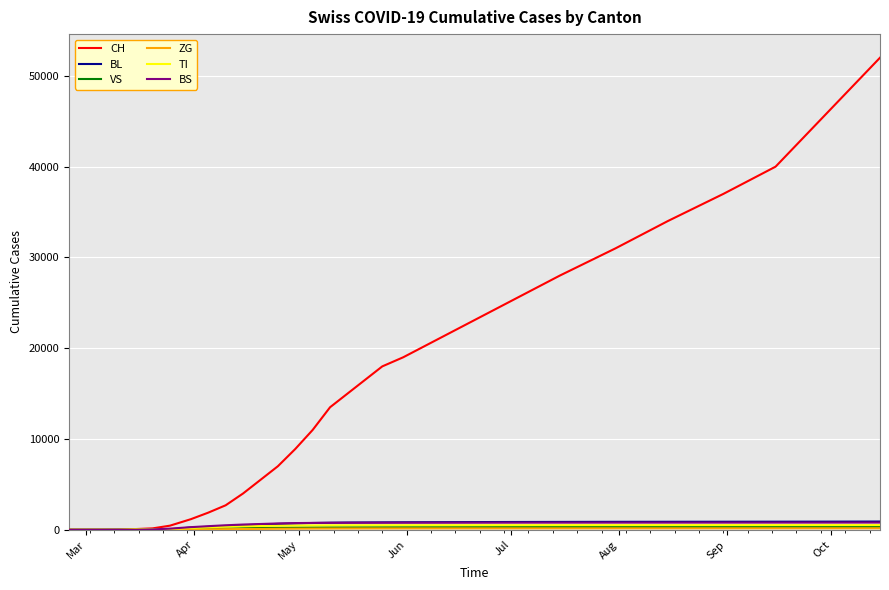

What is the greatest value displayed?

52000